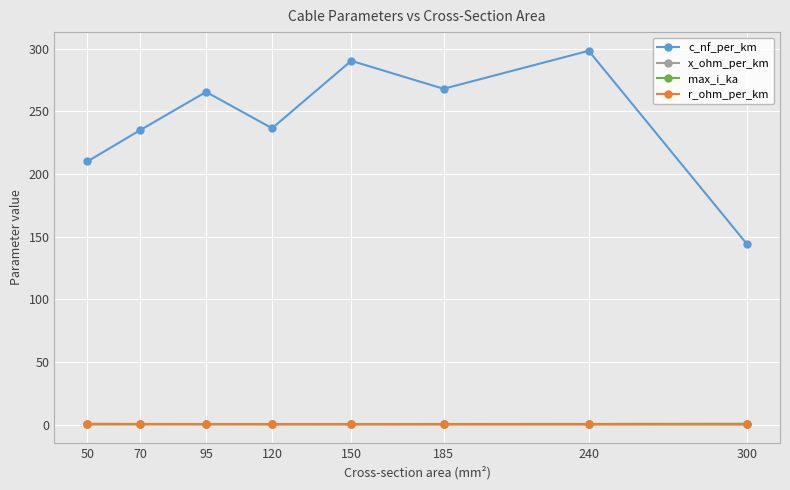

How many values in the c_nf_per_km series exceed 265?

4